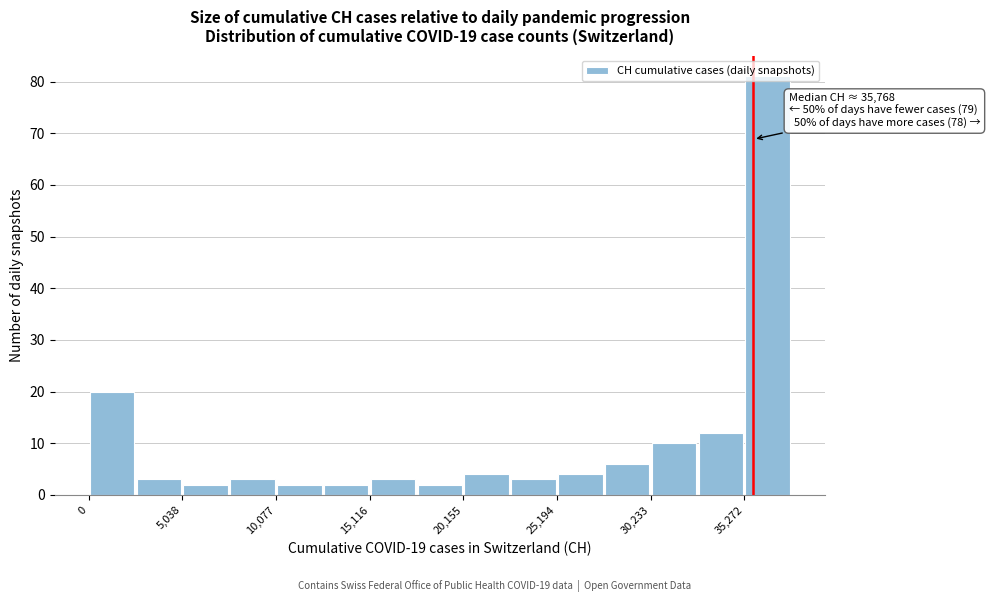

Read against the x-axis, roughly where is the centre of the tallest bar?

37000